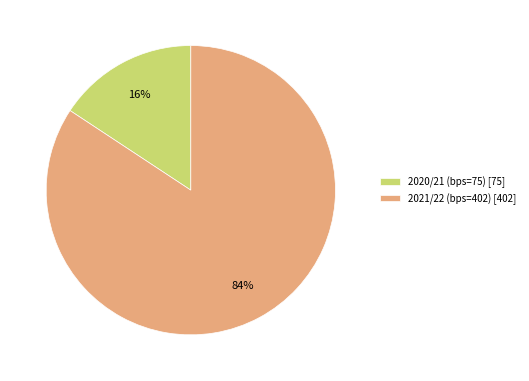

Which category accounts for the majority?

2021/22 (bps=402)